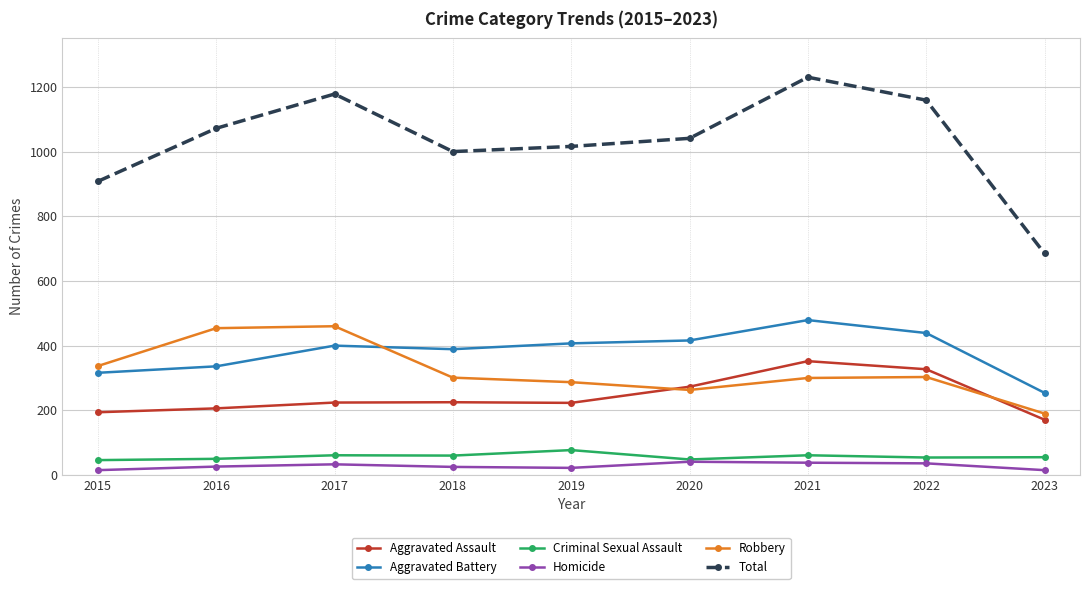

Which series has the widest spread of values?

Total